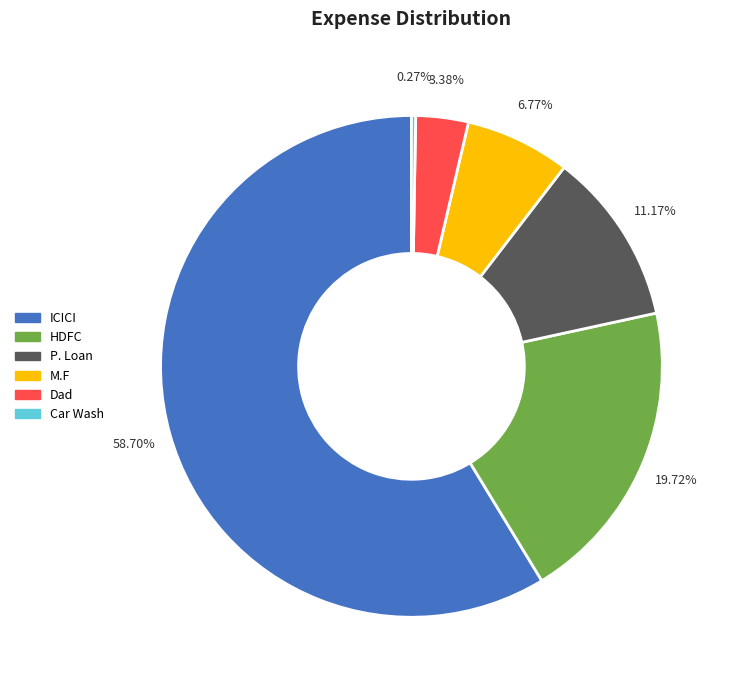

True or false: HDFC accounts for 20% of the total.

True